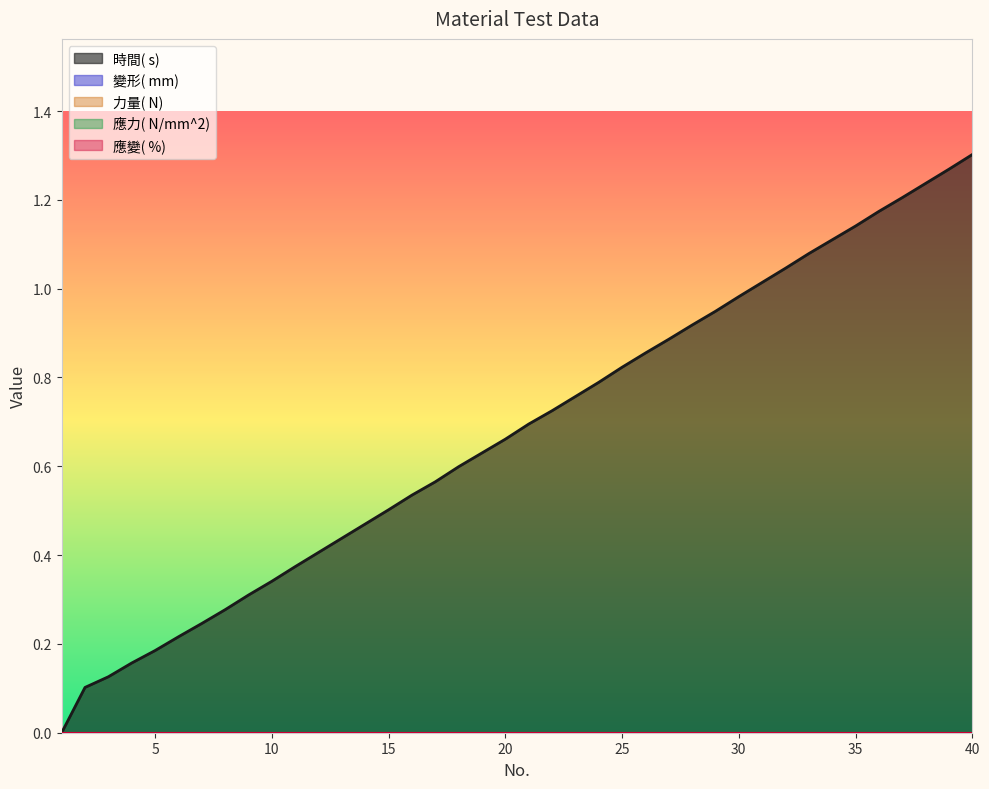

At 20, list the series in order from smallest to largest.

變形( mm), 力量( N), 應力( N/mm^2), 應變( %), 時間( s)